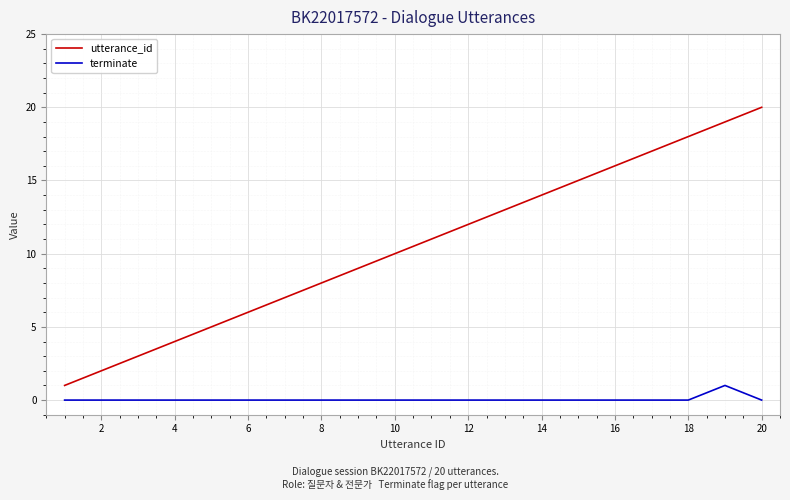

Count the number of data series in this chart.

2